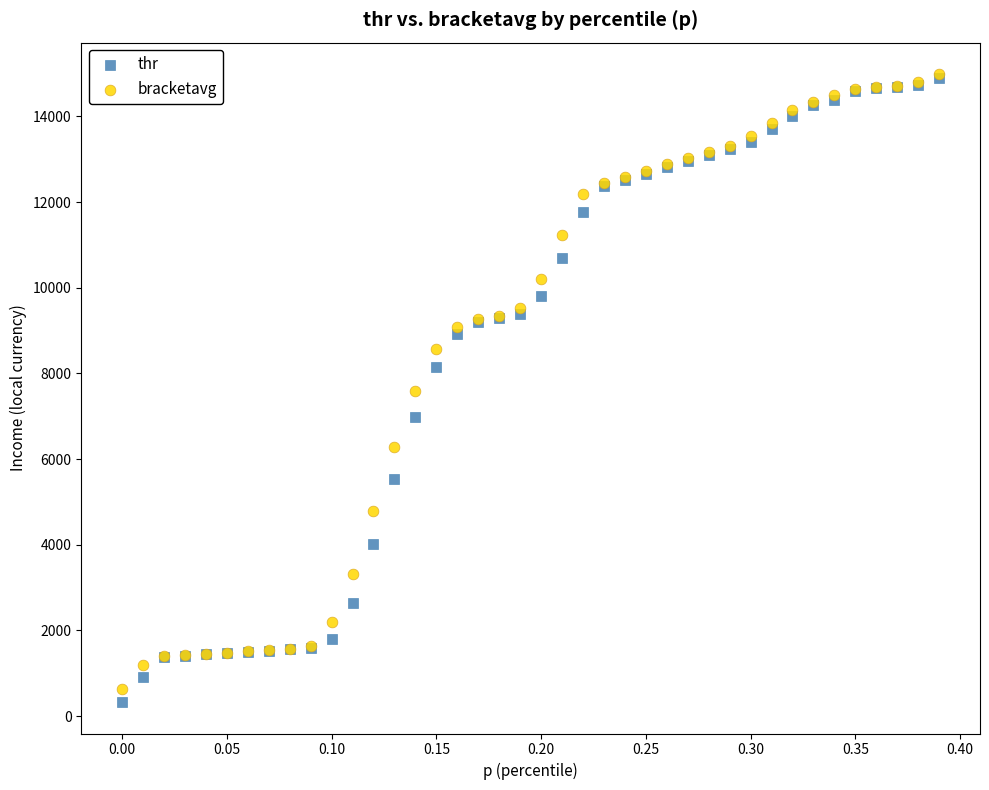

What are all the series names shown in the legend?

thr, bracketavg